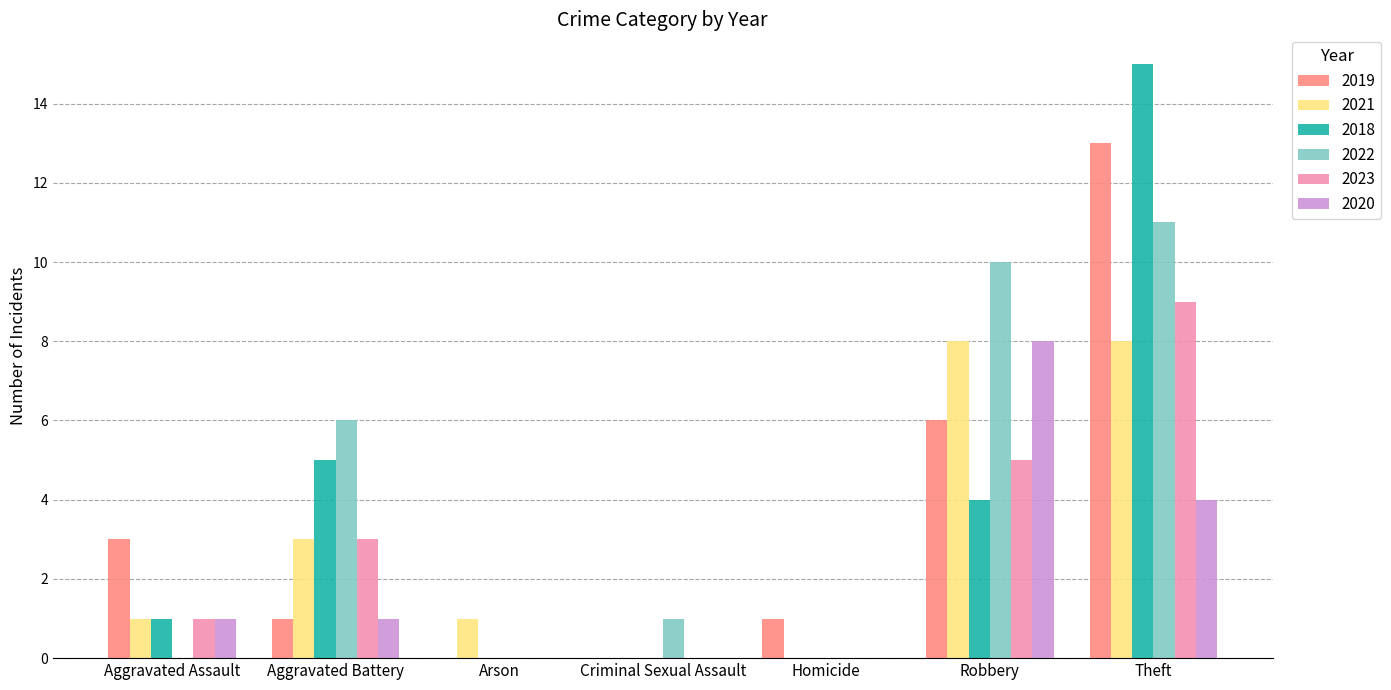

What is the approximate value of 2019 at Theft?

13